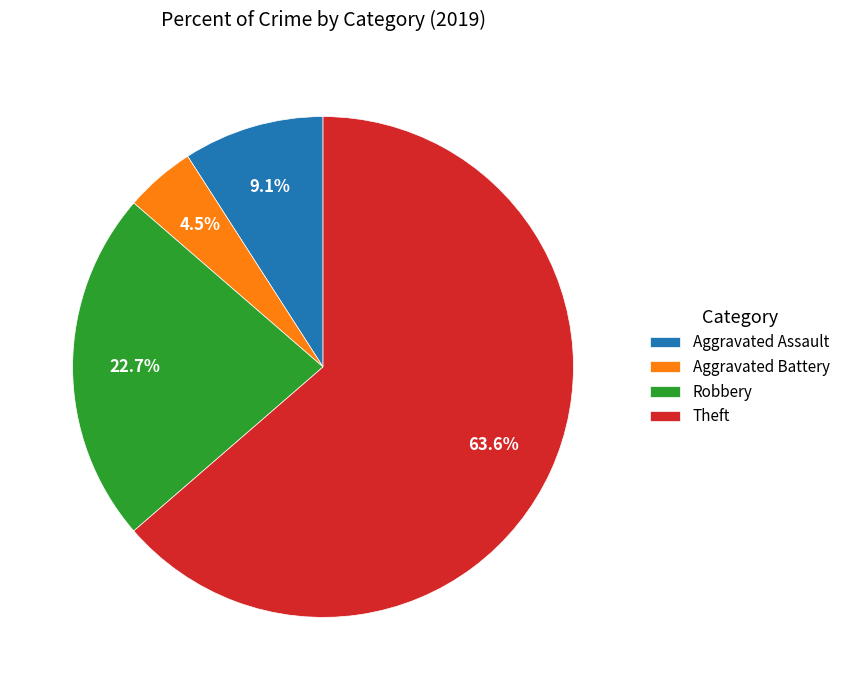

The Aggravated Assault slice represents 9% of the pie. True or false?

True